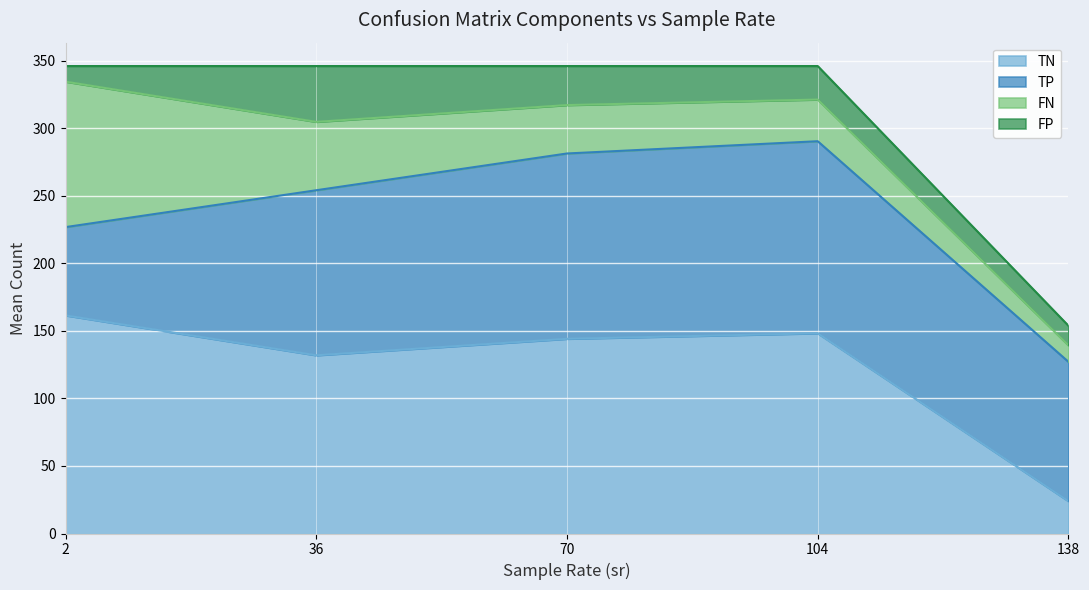

What is the total value across all series at 138?

153.8